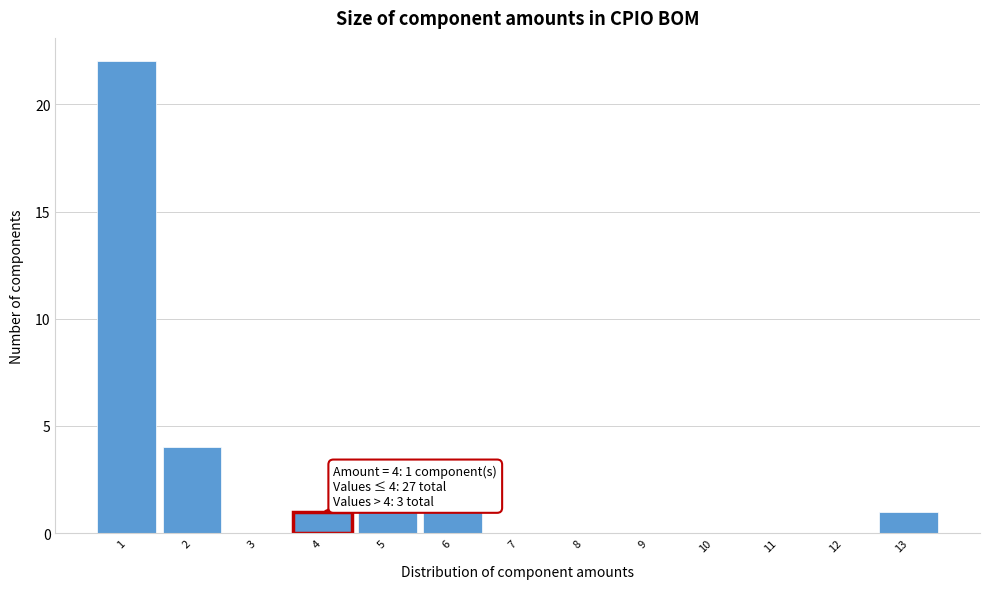

Reading right to left, what are all the values shown in this chart?

13=1	12=0	11=0	10=0	9=0	8=0	7=0	6=1	5=1	4=1	3=0	2=4	1=22